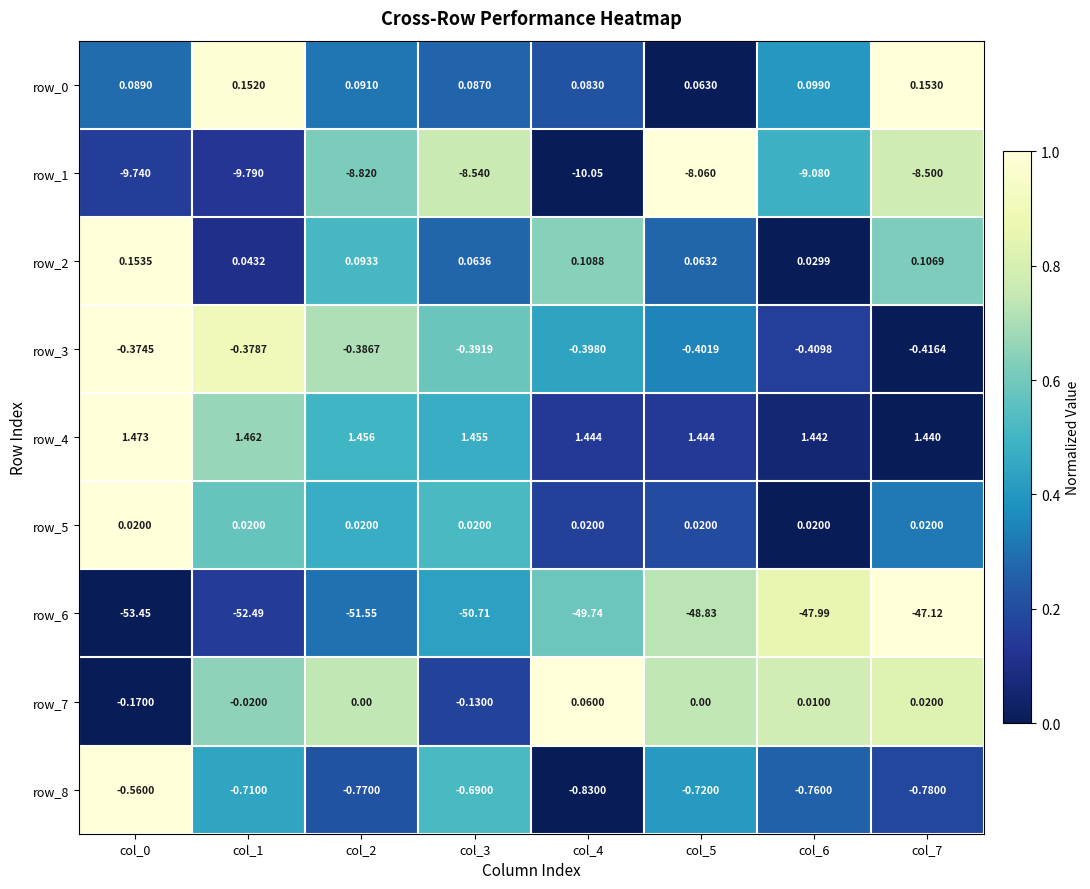

Is the value of row_4 at col_3 greater than the value of row_1 at col_5?

Yes